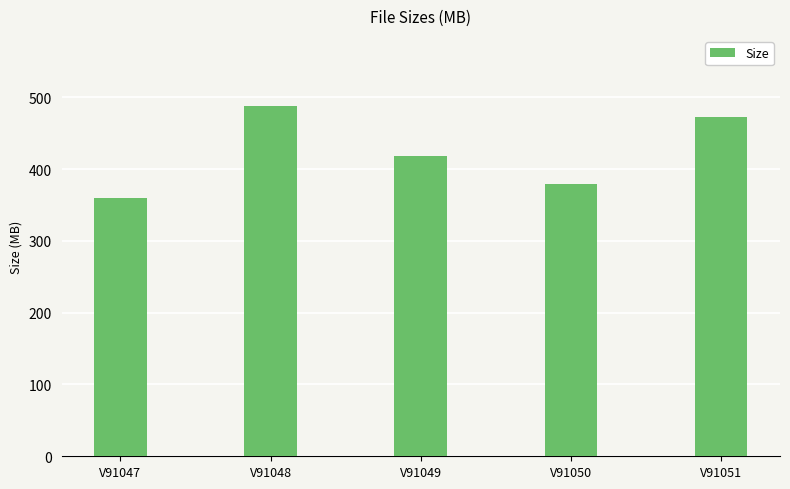

Does the chart contain any negative values?

No